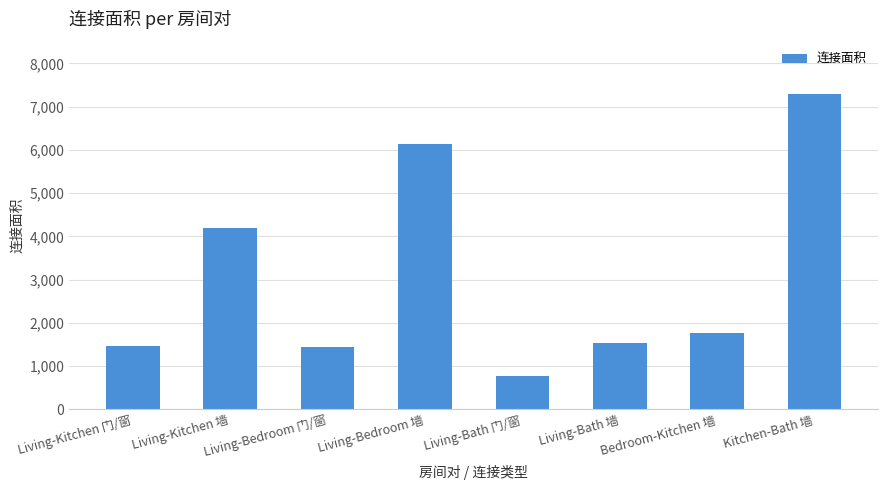

What is the value of the 8th bar from the left?

7284